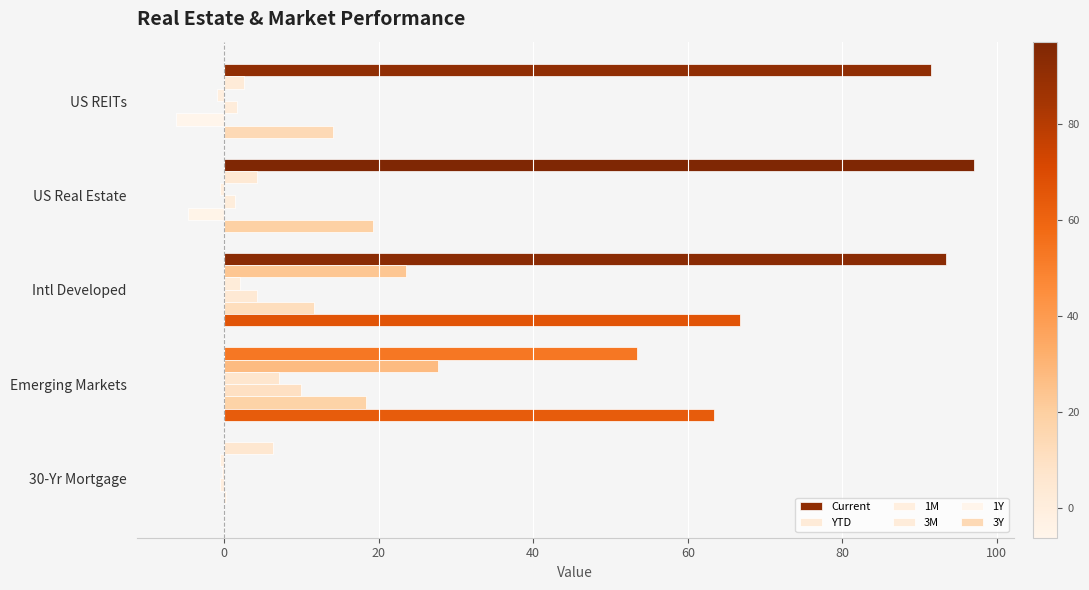

Which series has the largest total across all categories?

Current